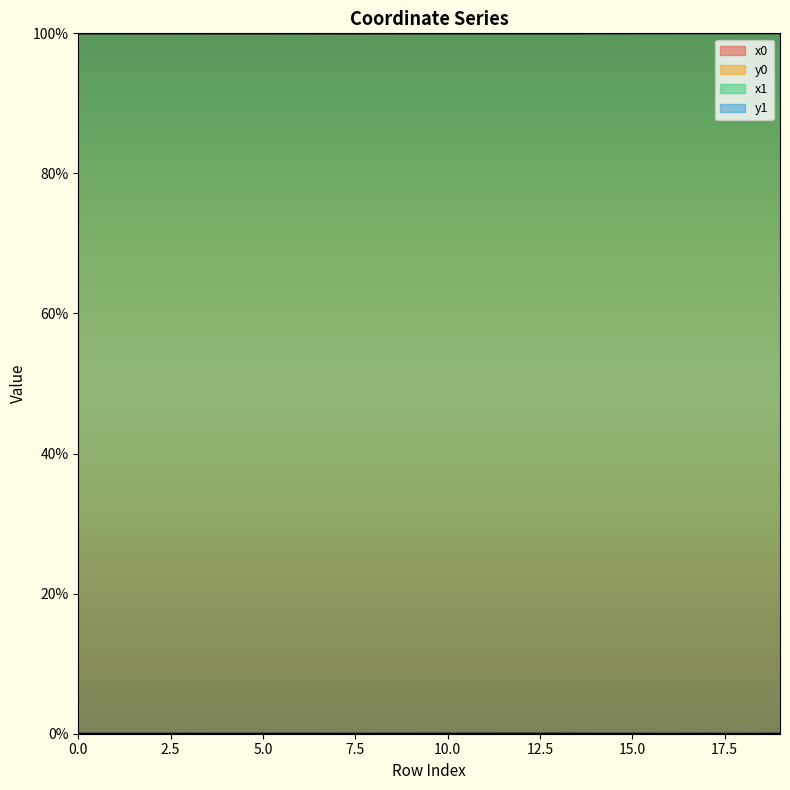

Which series has the largest range (max minus min)?

x0